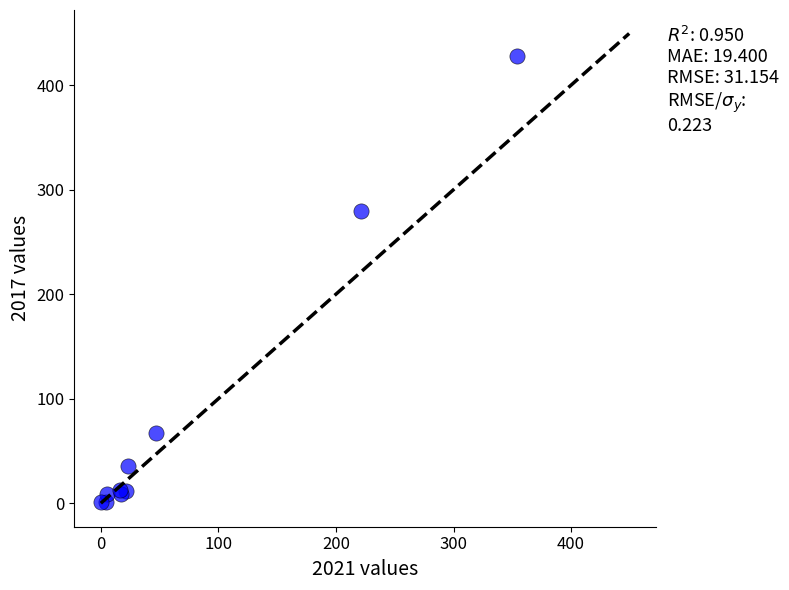

What Y value in the scatter plot is closest to 214?

280